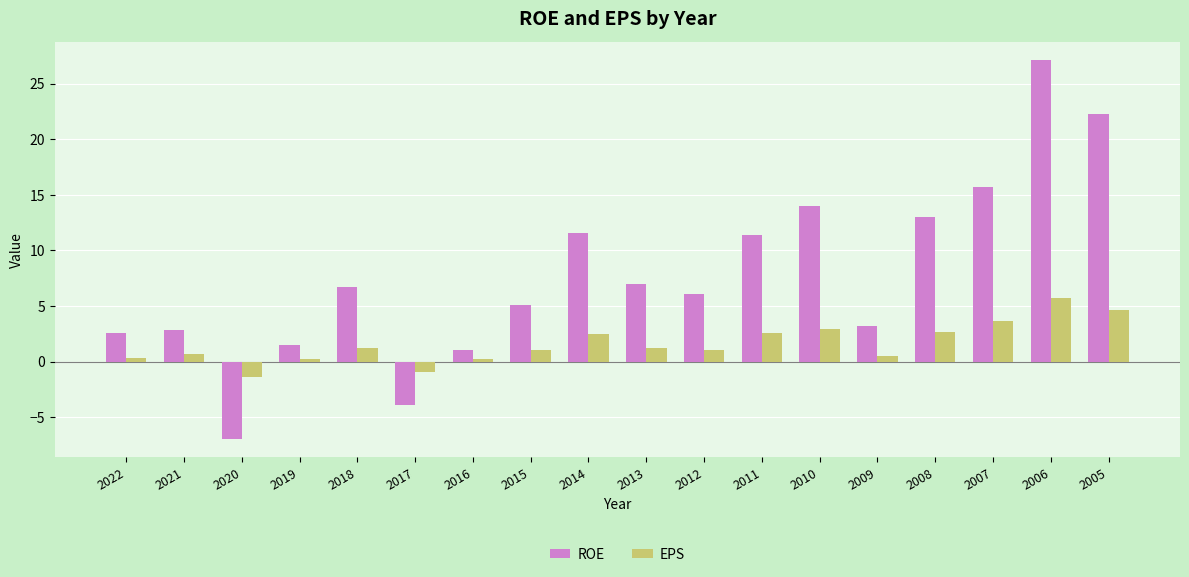

How many bars are there in each group?

2